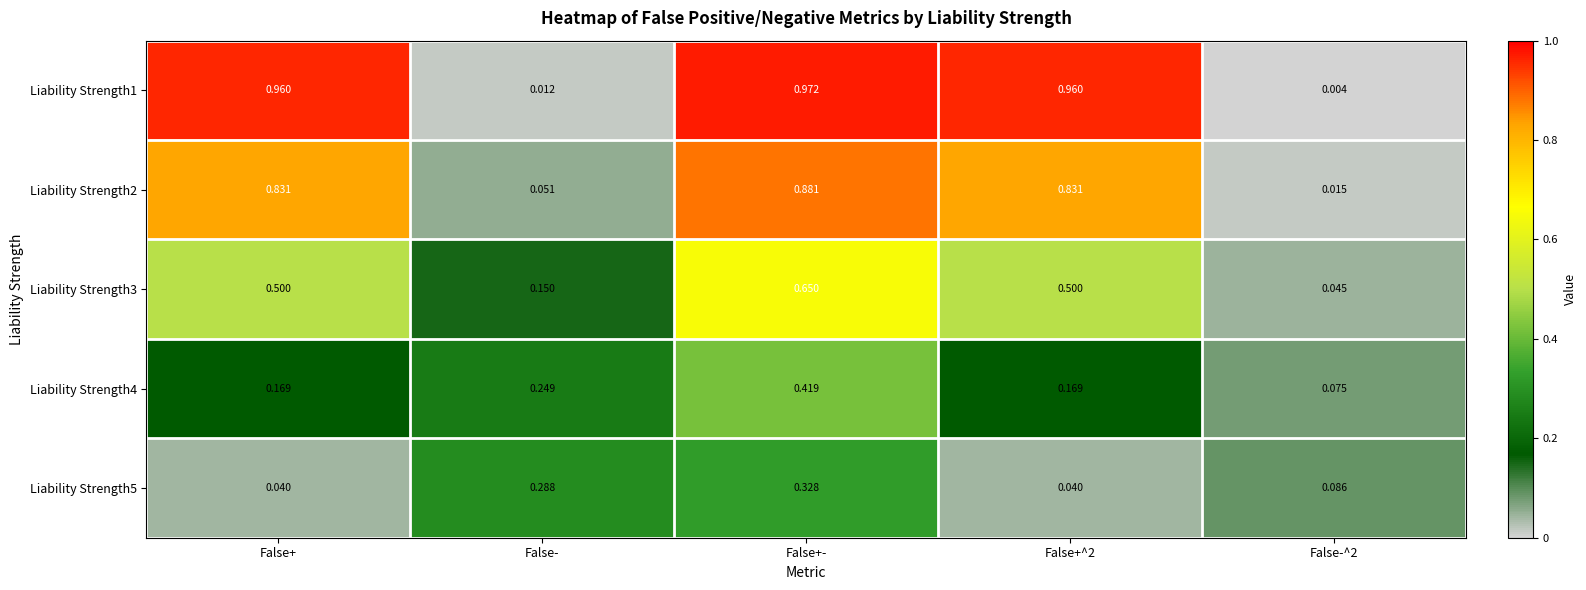

Which series has the largest total across all categories?

Liability Strength1